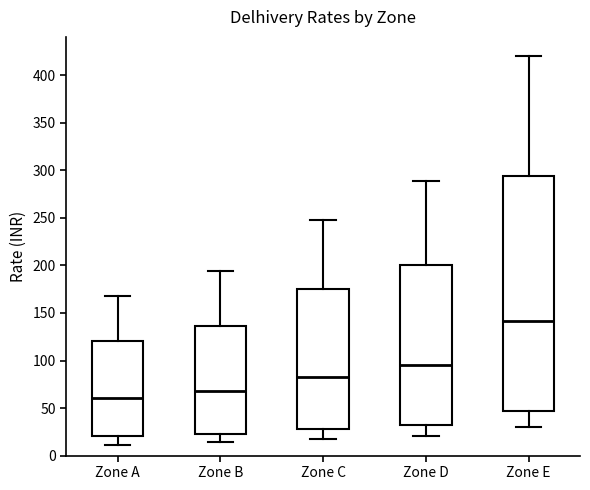

Which box is the tallest, from its lower edge to its upper edge?

Zone E